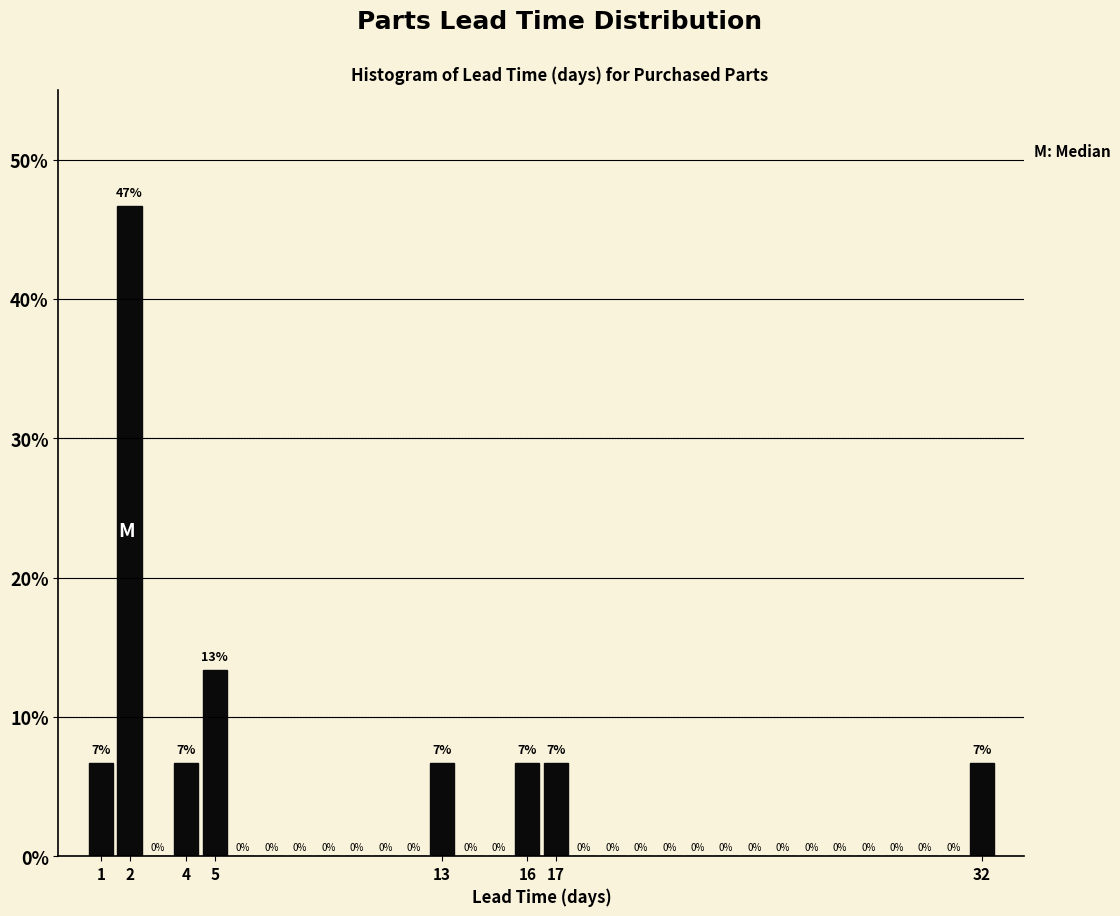

Which range on the x-axis has the tallest bar?

1.5 to 2.5